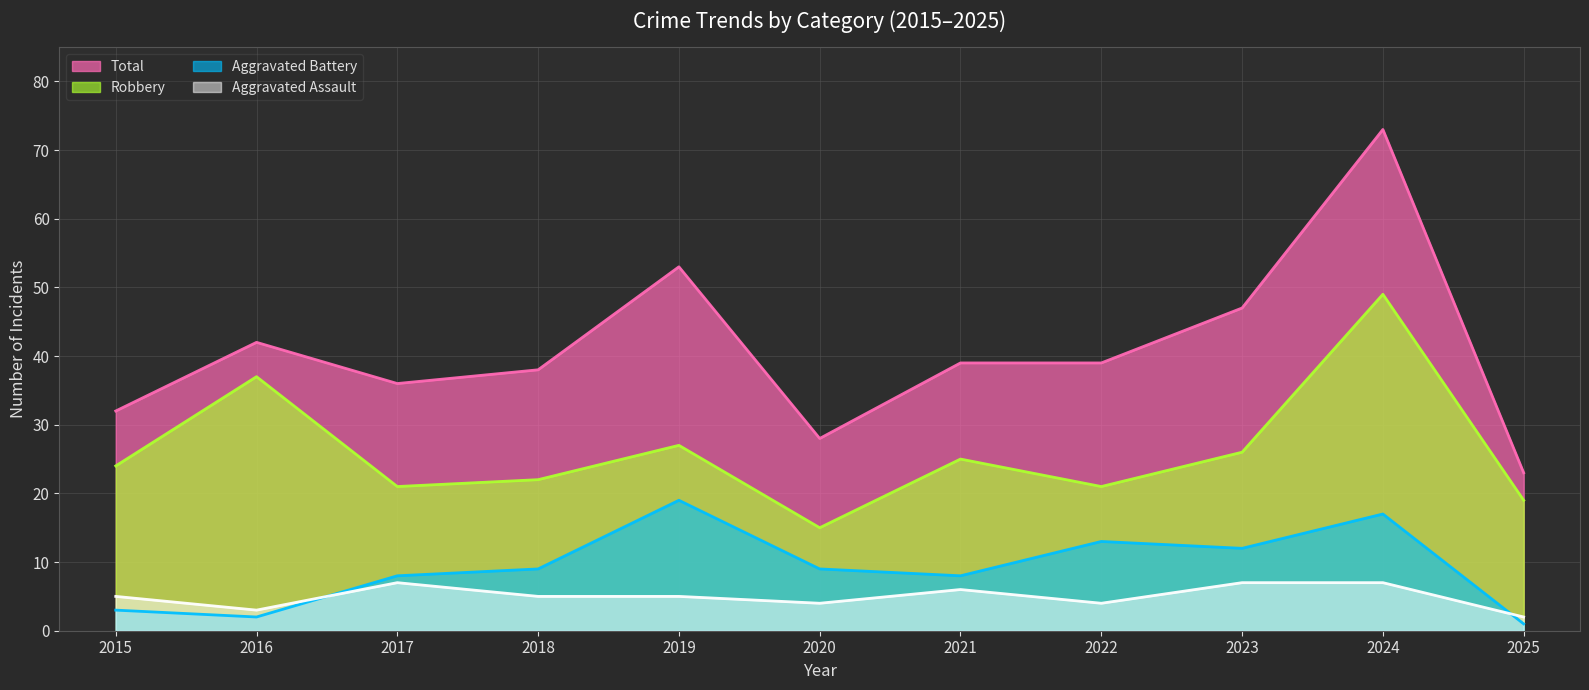

List the labels in order of Total value, smallest first.

2025, 2020, 2015, 2017, 2018, 2021, 2022, 2016, 2023, 2019, 2024